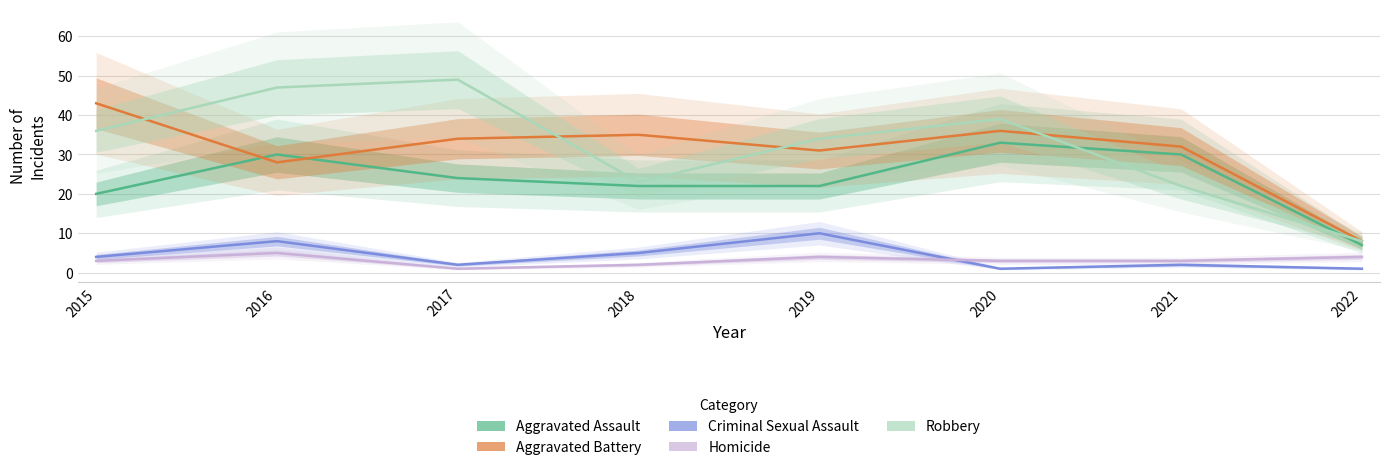

List the labels in order of Homicide value, largest first.

2016, 2019, 2022, 2015, 2020, 2021, 2018, 2017